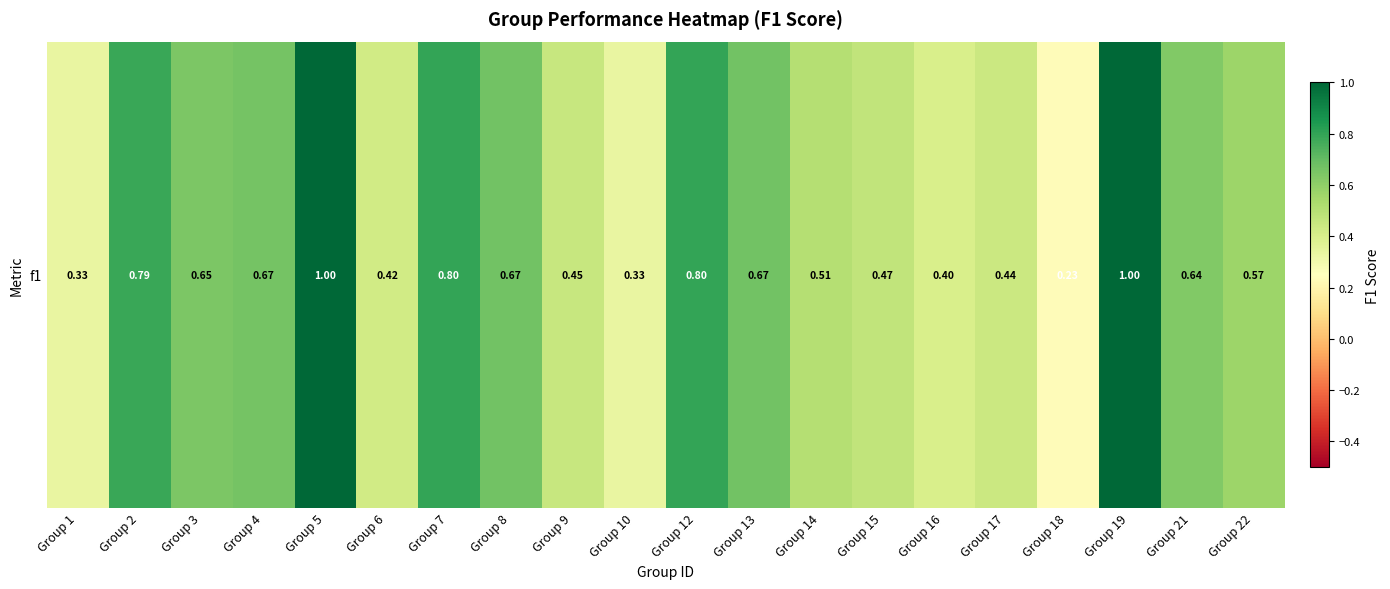

Reading left to right, what are all the values shown in this chart?

Group 1=0.3	Group 2=0.8	Group 3=0.6	Group 4=0.7	Group 5=1.0	Group 6=0.4	Group 7=0.8	Group 8=0.7	Group 9=0.5	Group 10=0.3	Group 12=0.8	Group 13=0.7	Group 14=0.5	Group 15=0.5	Group 16=0.4	Group 17=0.4	Group 18=0.2	Group 19=1.0	Group 21=0.6	Group 22=0.6